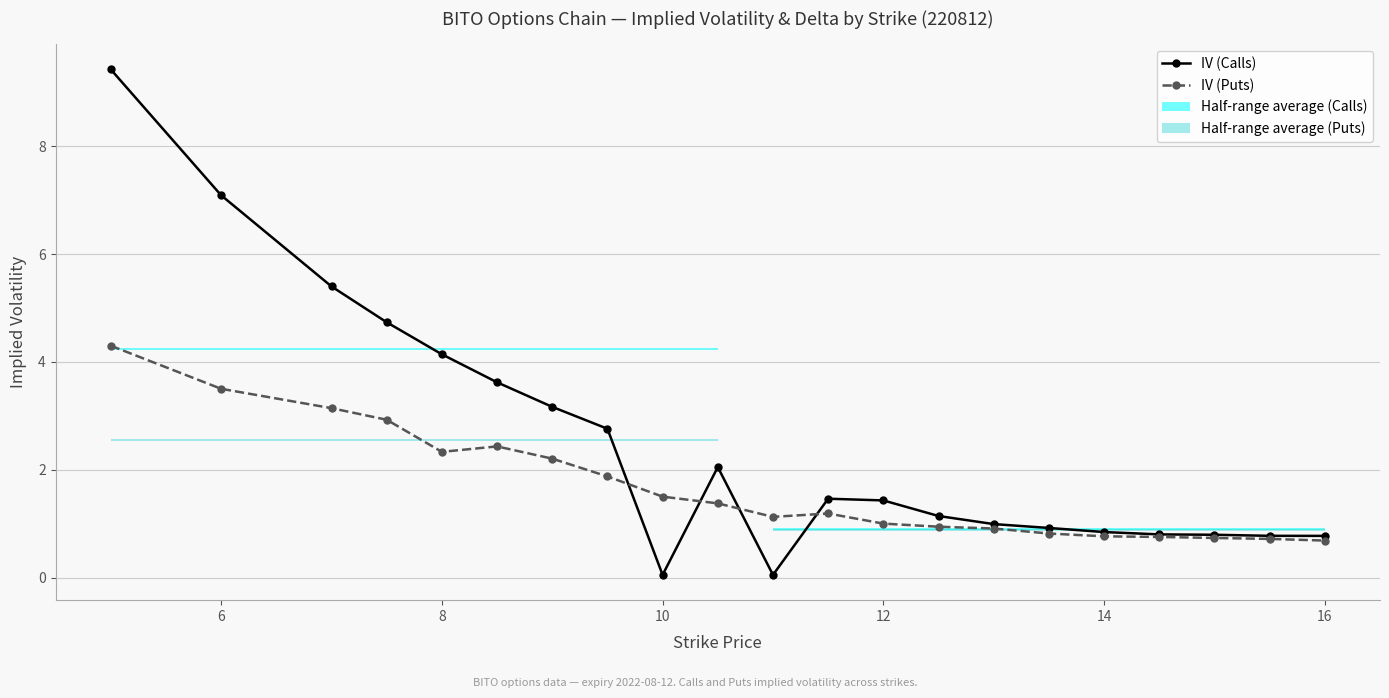

True or false: IV (Calls) has more than 0 points higher than both neighbors.

True